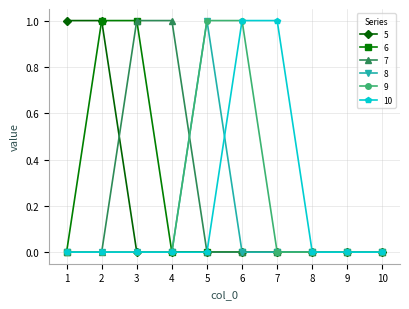

The 10 series shows 0 at 2. True or false?

True